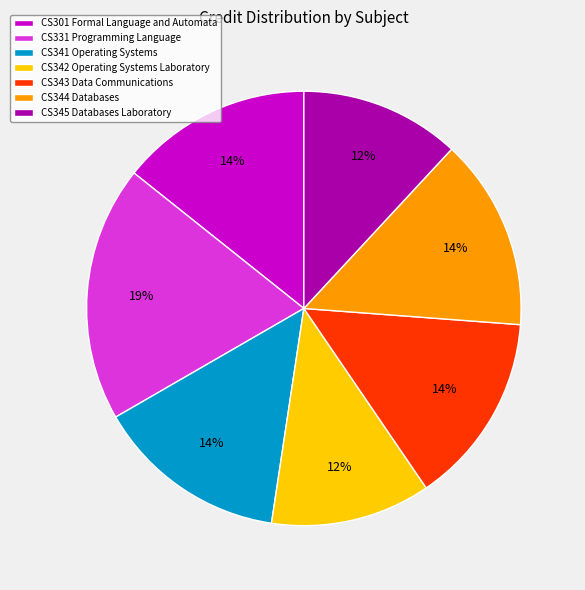

Combined, do CS331 Programming Language and CS301 Formal Language and Automata account for over 50%?

No